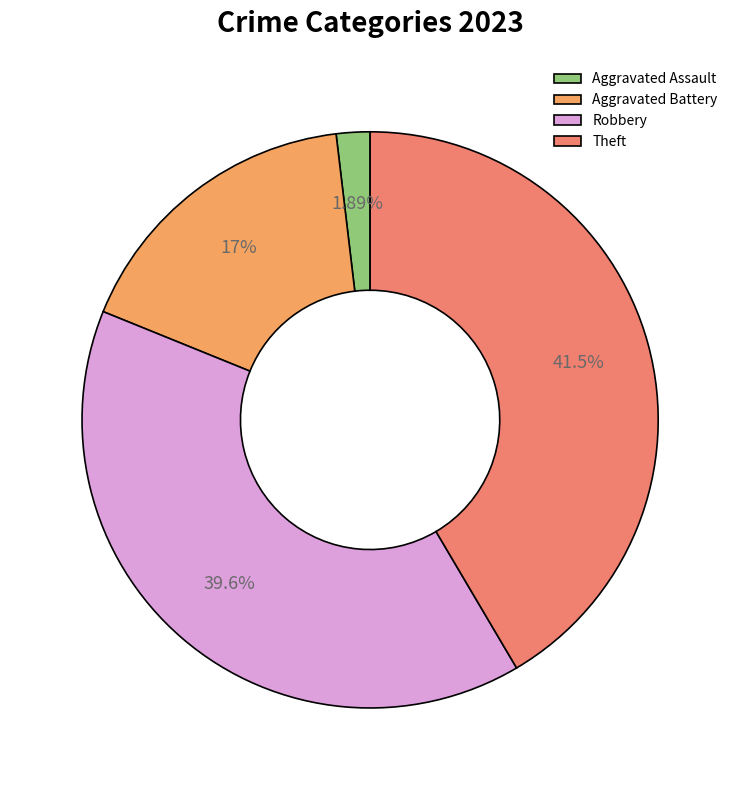

How many segments does this pie chart have?

4